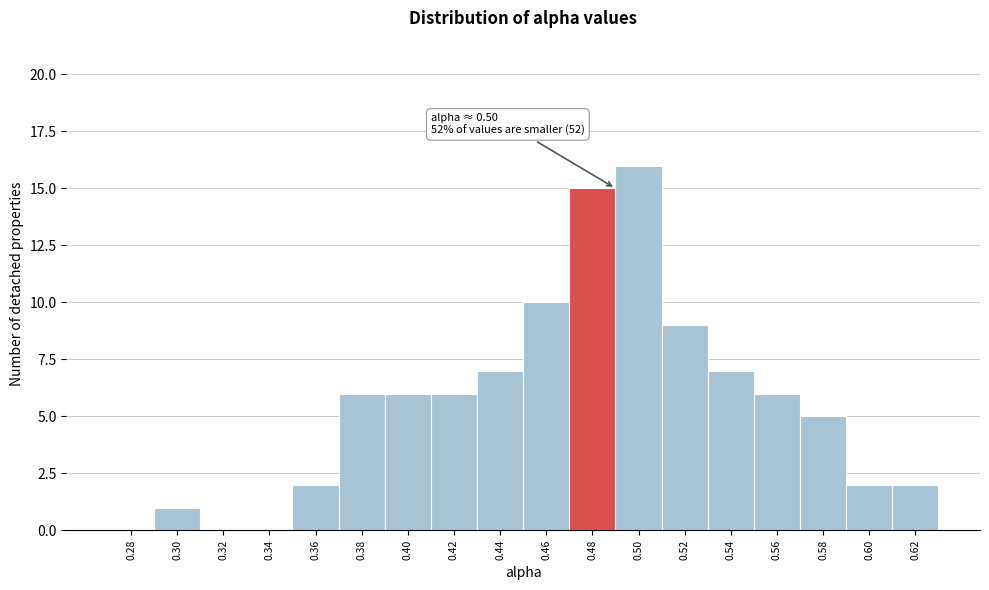

Reading left to right, list all the values displayed in this chart.

0.28=0	0.30=1	0.32=0	0.34=0	0.36=2	0.38=6	0.40=6	0.42=6	0.44=7	0.46=10	0.48=15	0.50=16	0.52=9	0.54=7	0.56=6	0.58=5	0.60=2	0.62=2